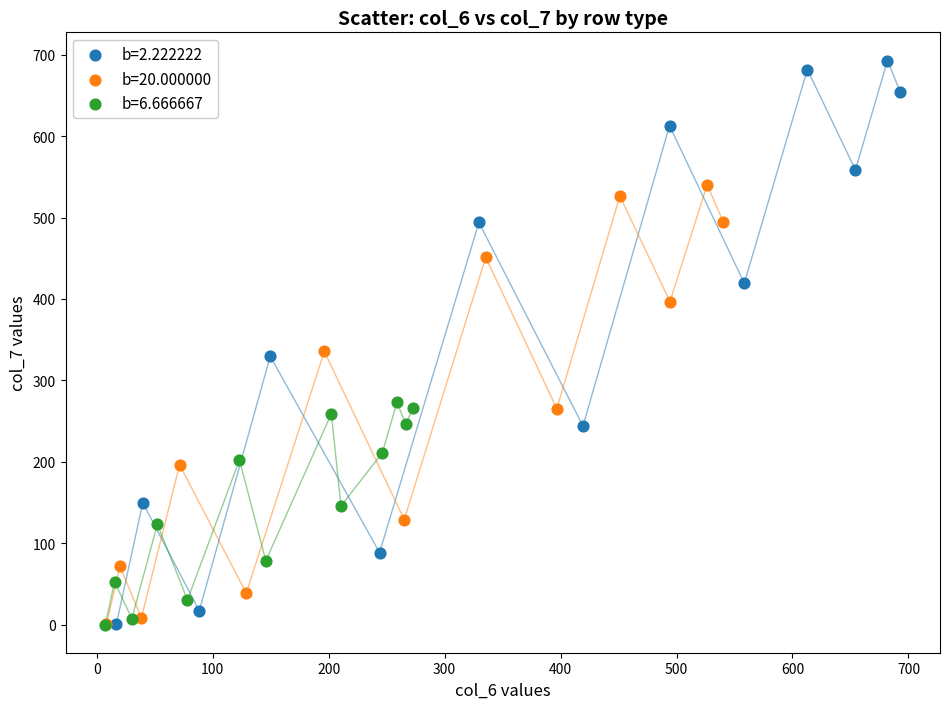

Which series has the widest spread of Y values?

b=2.222222